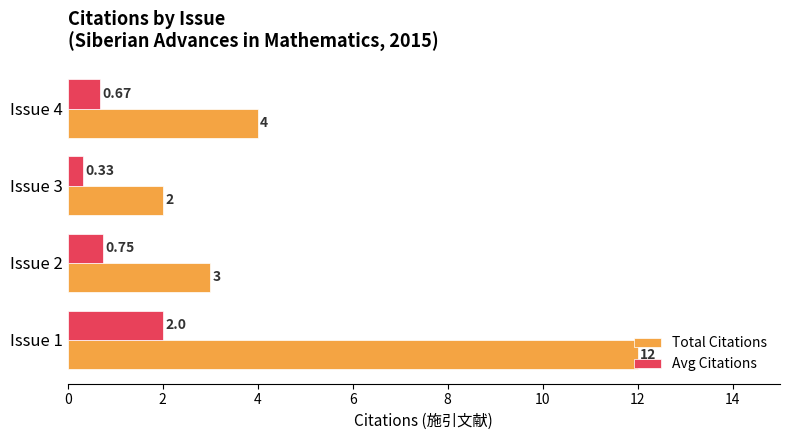

List the series in order of their overall mean, highest first.

Total Citations, Avg Citations